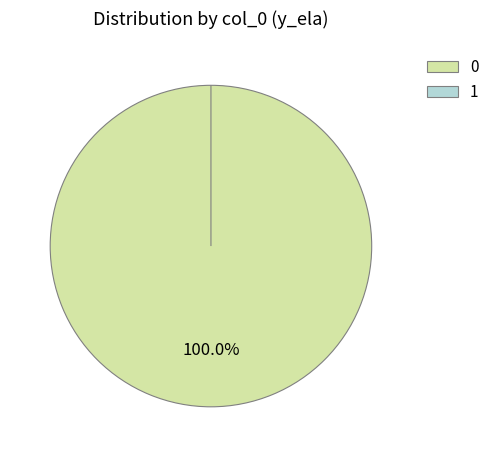

How many slices are in this pie chart?

2